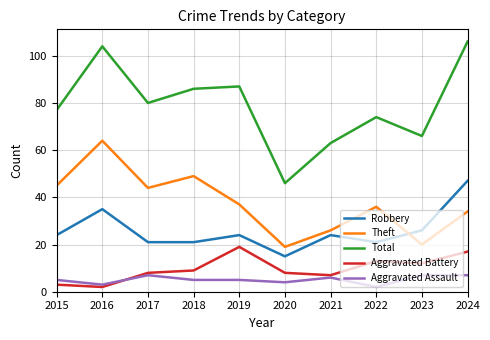

True or false: Aggravated Battery and Total intersect in this chart.

False